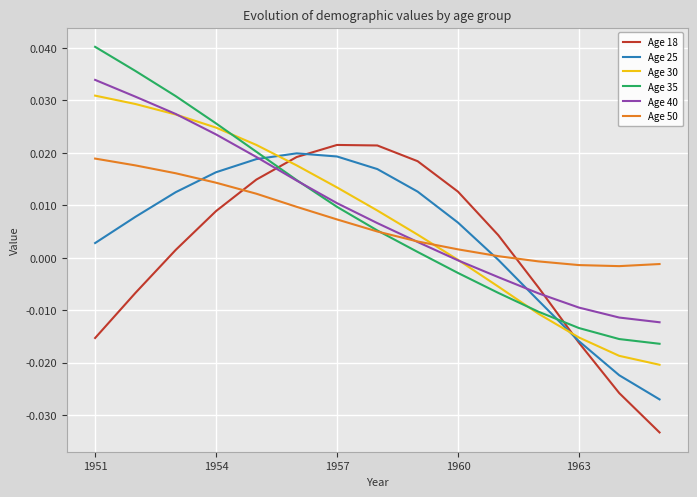

How many intersections are there between Age 18 and Age 40?

2